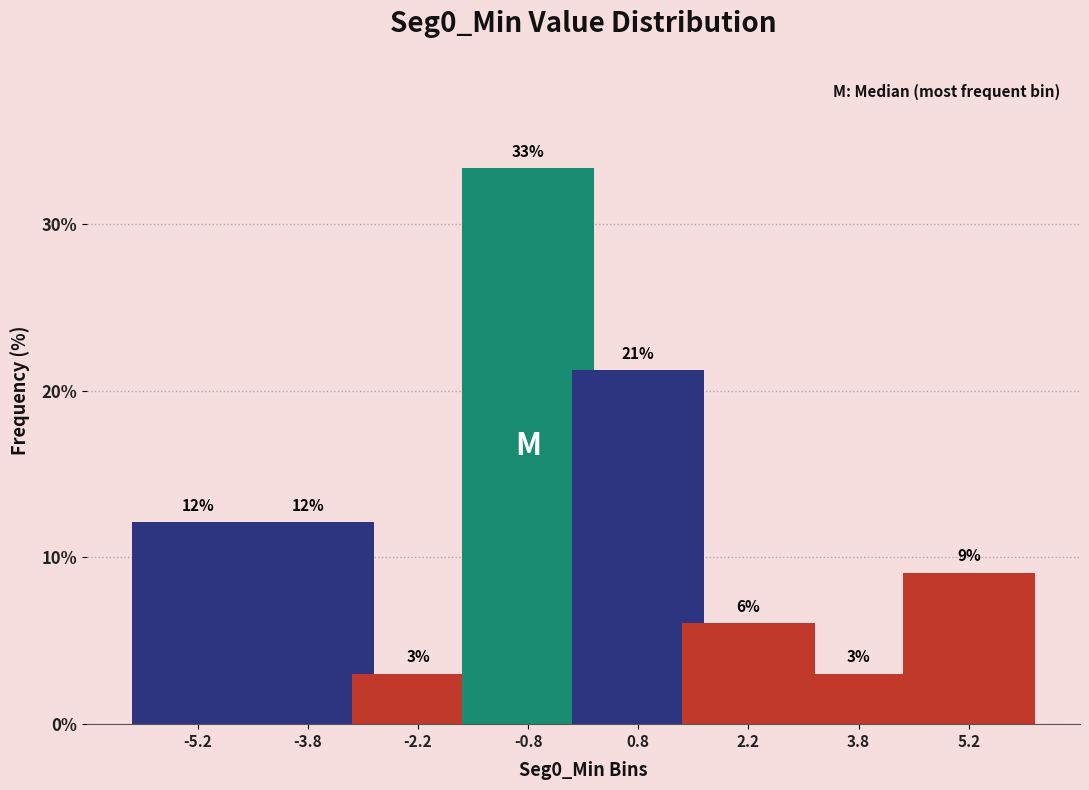

Are the bars horizontal?

No